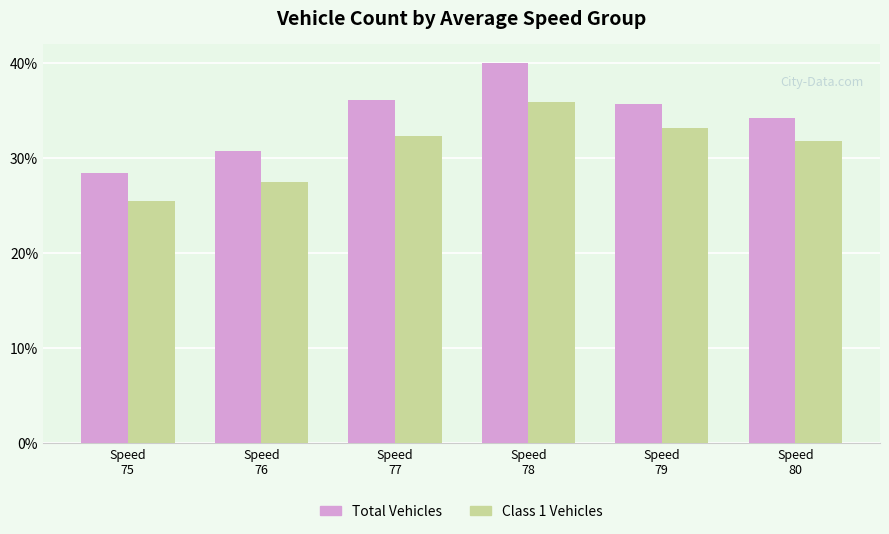

Reading left to right, extract all data points from this chart.

Total Vehicles: 3448	3734	4379	4860	4337	4151
Class 1 Vehicles: 3095	3341	3929	4360	4024	3860